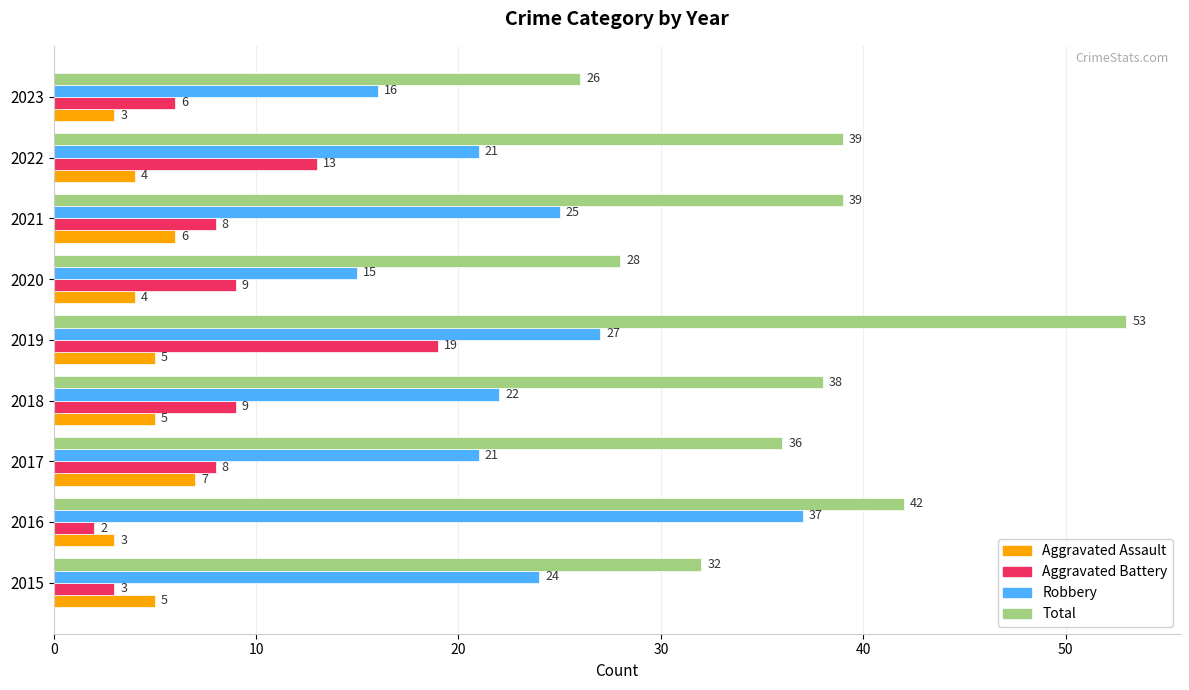

What is the spread (max minus min) of values at 2019?

48